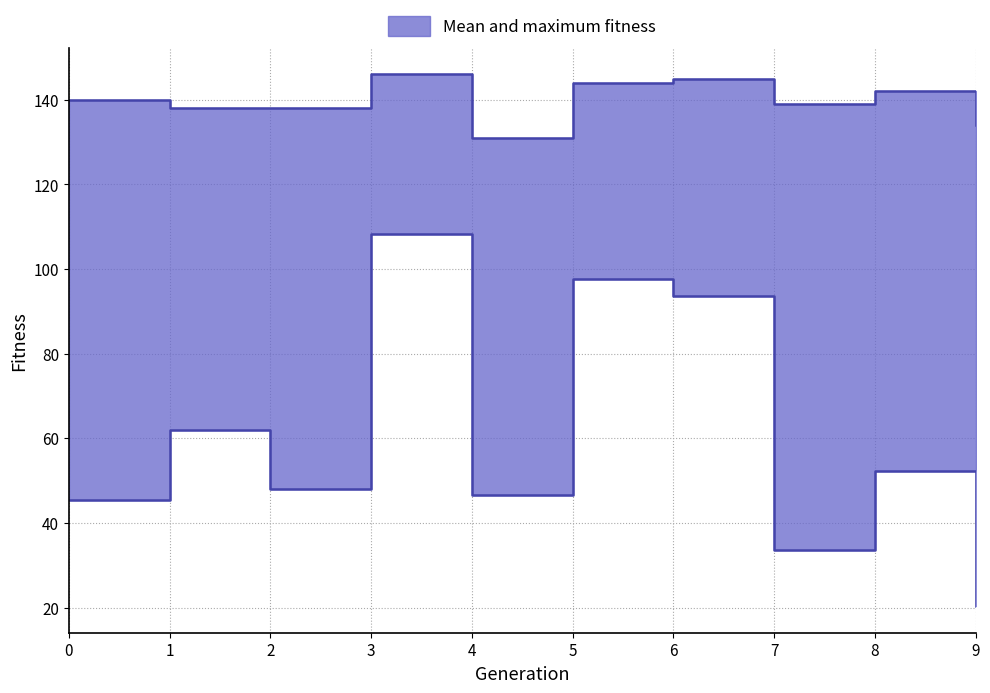

Where does the maximum_fitness series first go above 140?

3